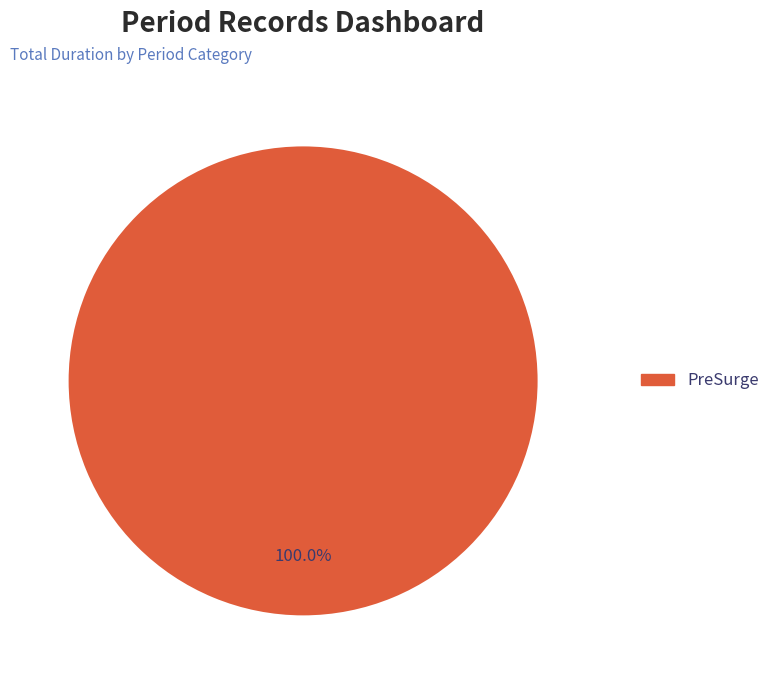

Is there a majority slice in this chart?

Yes